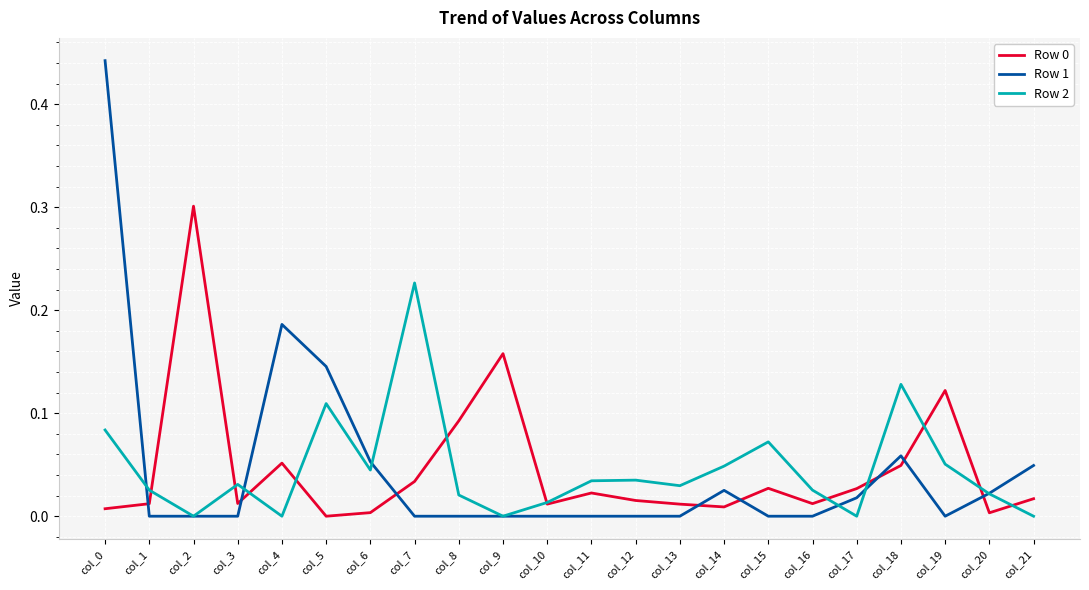

True or false: Row 1 has a value of -0.0 at col_8.

True